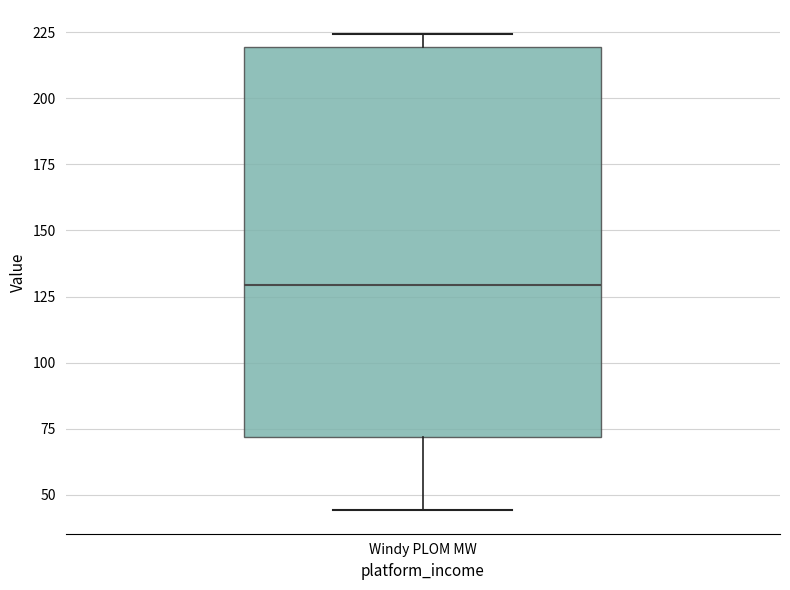

Read this box plot against the y-axis: the position of the median line, the range covered by the box, and the ends of both whiskers. The values are not printed on the chart, so give them approximately, as read against the axis.

median 130, box 70 to 220, whiskers 45 to 225